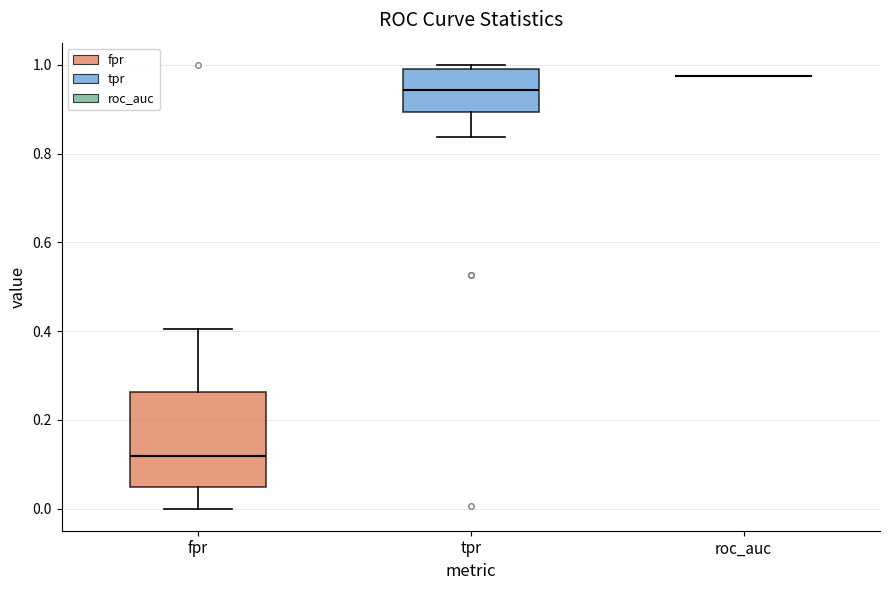

Reading left to right, read every box against the y-axis: the position of its median line, the range the box covers, and the ends of its whiskers. The values are not printed on the chart, so give them approximately, as read against the axis.

fpr: median 0.12, box 0.04 to 0.26, whiskers 0.00 to 0.40
tpr: median 0.94, box 0.90 to 0.98, whiskers 0.84 to 1.00
roc_auc: box collapsed to a line at 0.98, whiskers 0.98 to 0.98